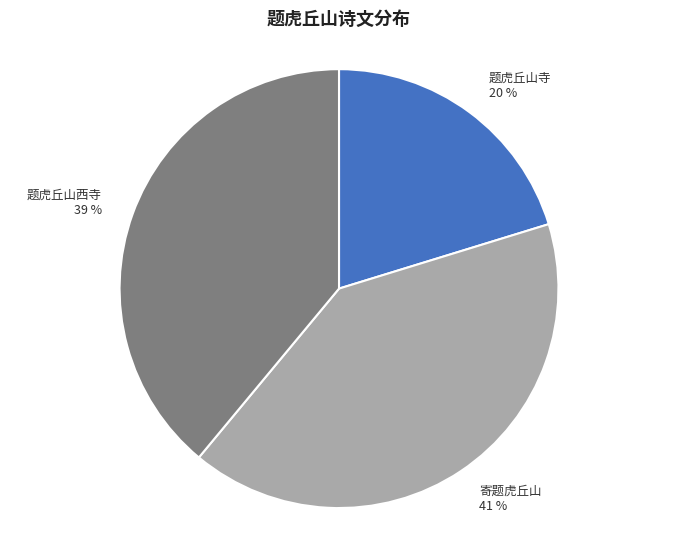

What percentage is the 寄题虎丘山 slice, to the nearest percent?

41%